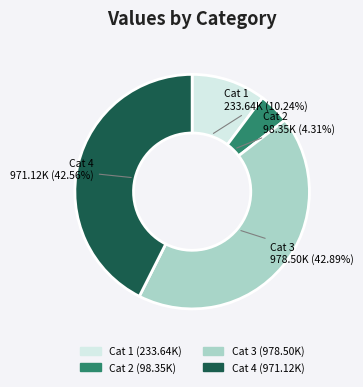

Does any single category account for the majority?

No